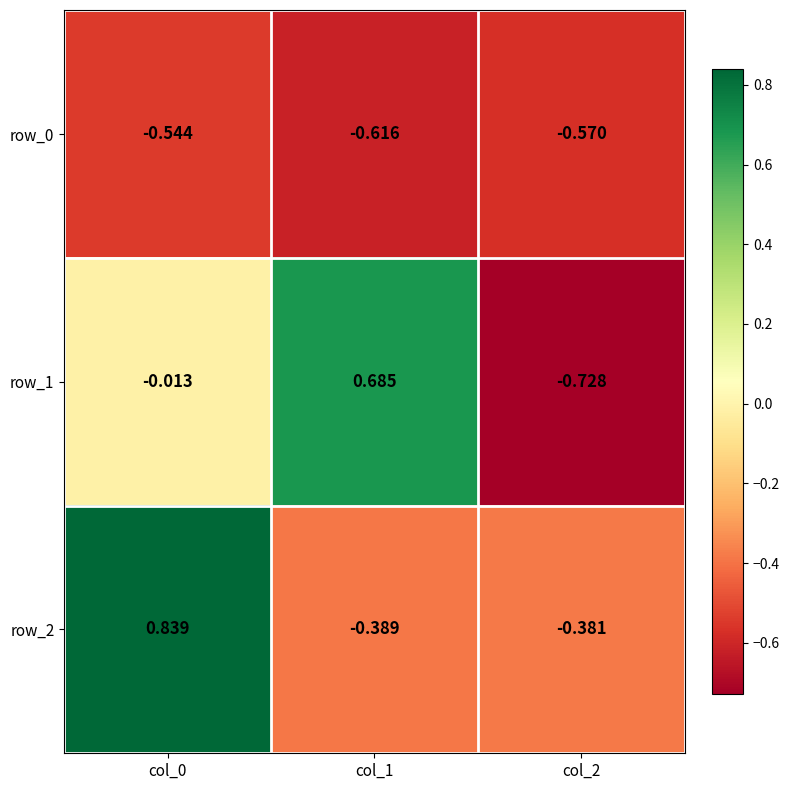

Which series has the largest total across all categories?

row_2